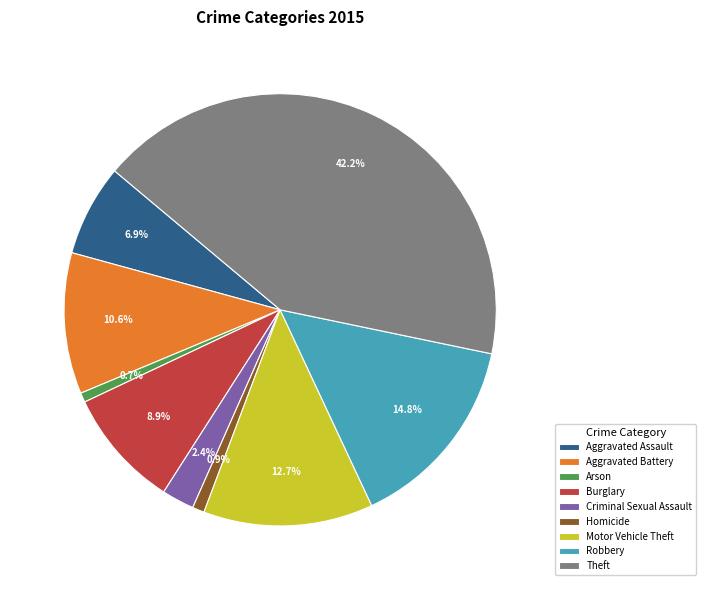

Do Robbery and Motor Vehicle Theft together represent more than half of the pie?

No